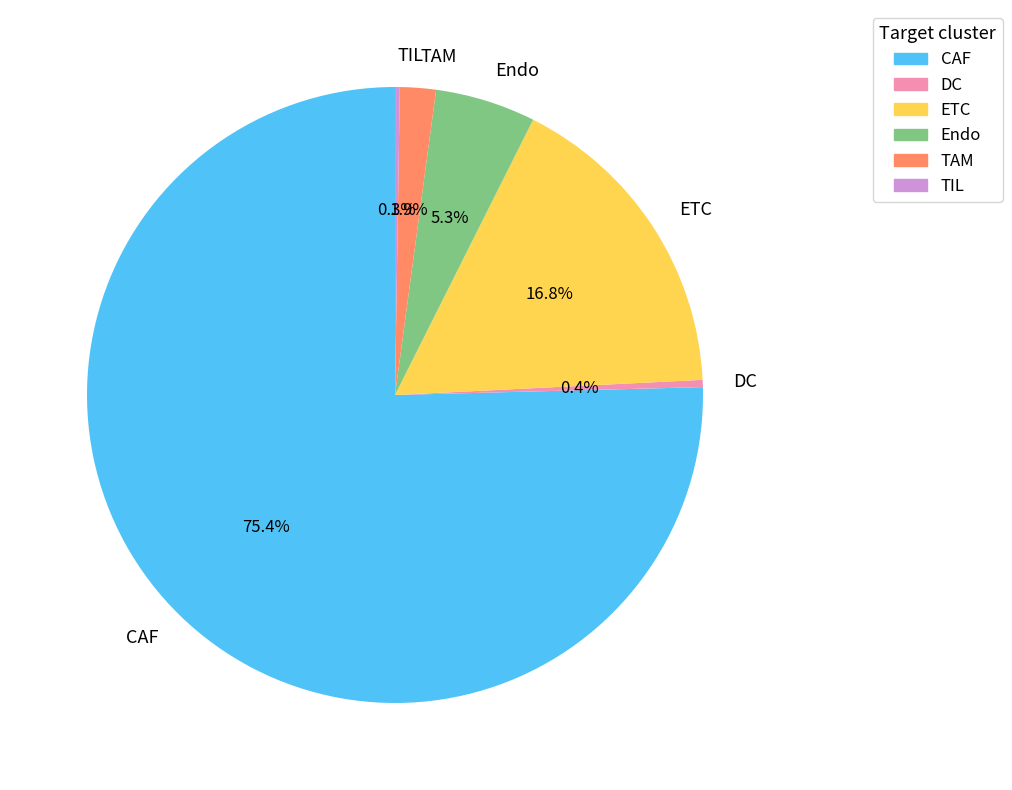

Which category has the biggest portion of the pie?

CAF